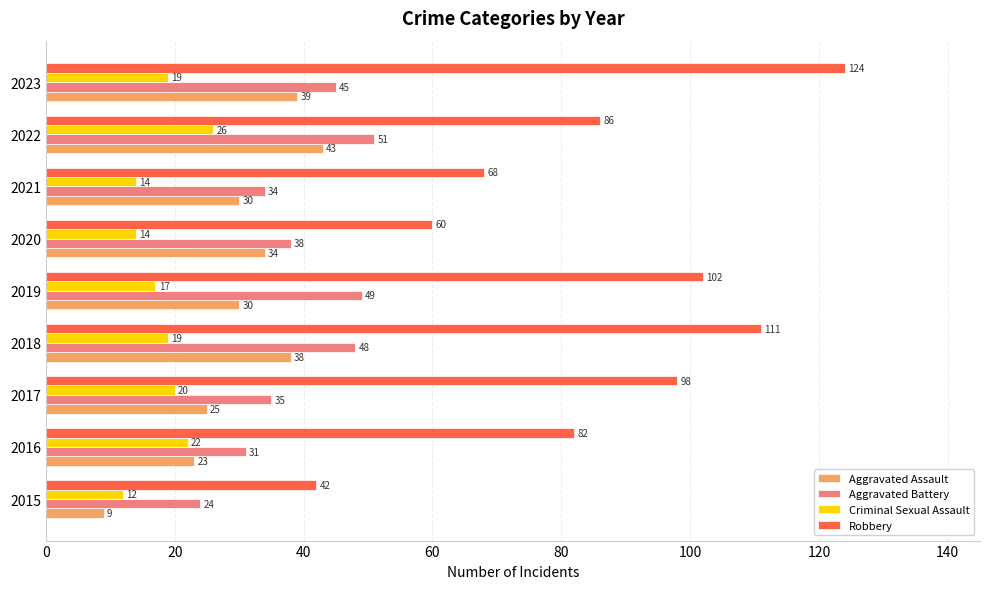

What is the minimum value shown in the chart?

9